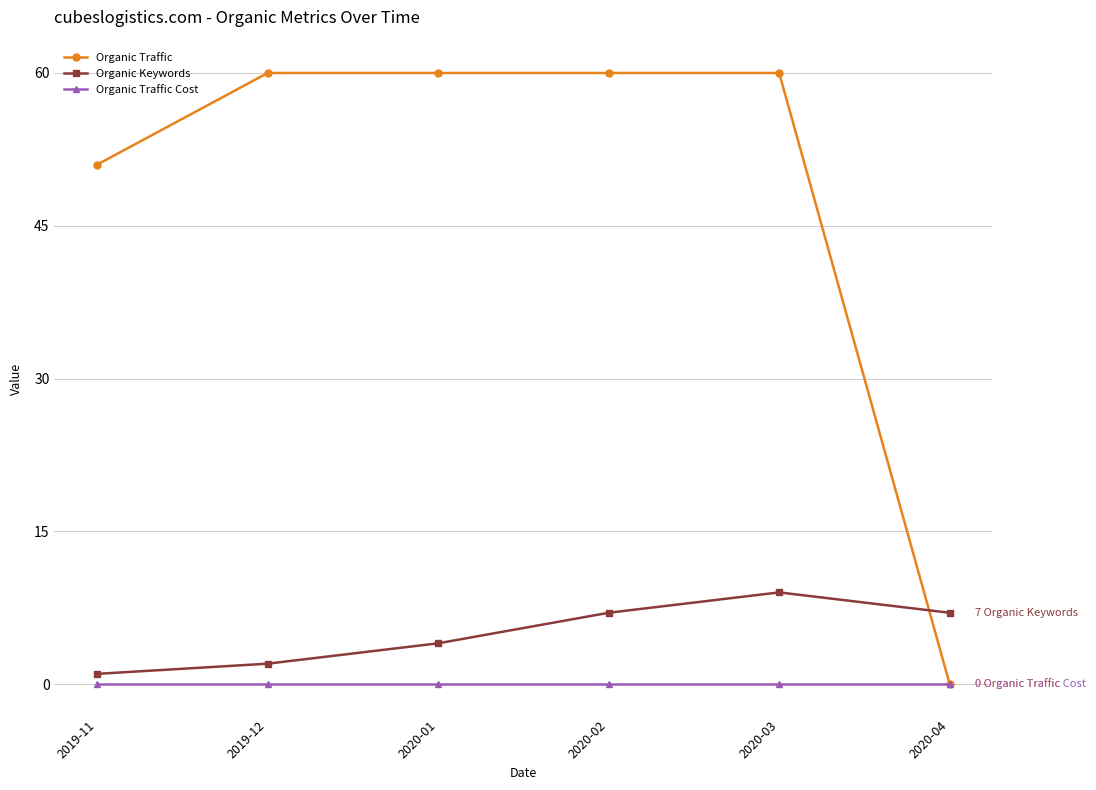

Between which two adjacent categories do Organic Traffic and Organic Keywords first intersect?

2020-03 and 2020-04